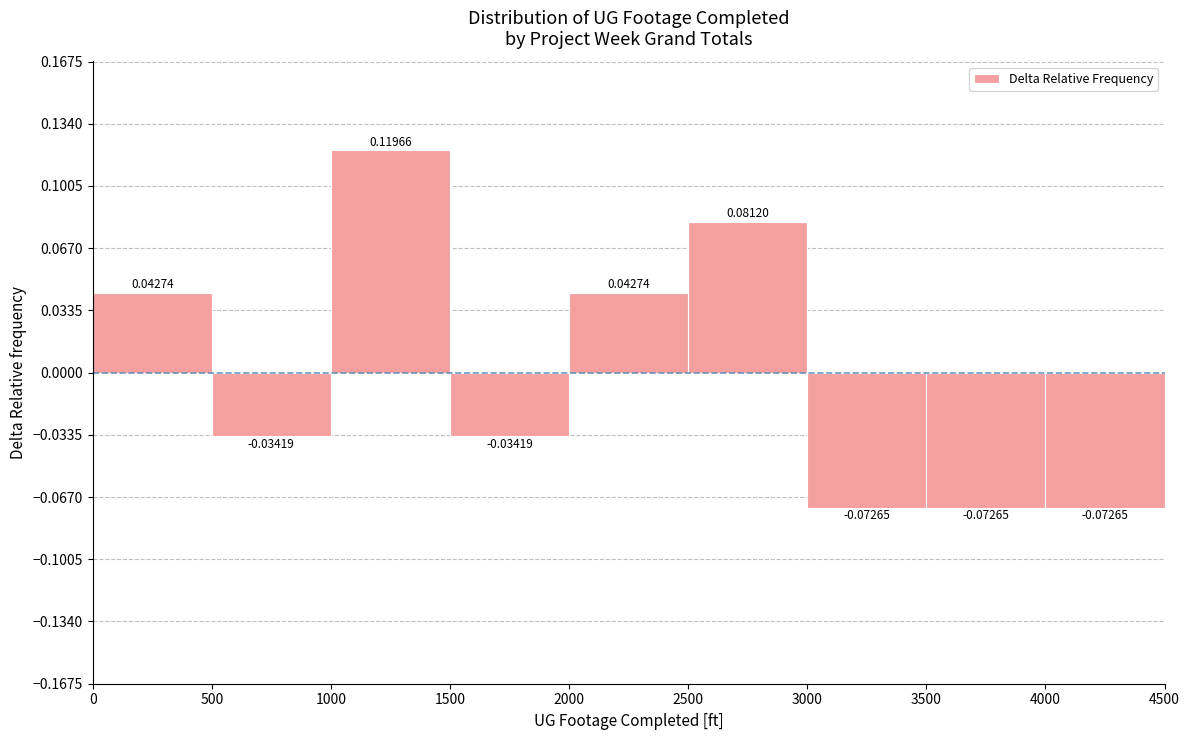

Reading left to right, list every bar in this chart as the range it spans on the x-axis followed by its height.

0 to 500: 0.04274
500 to 1000: -0.03419
1000 to 1500: 0.11966
1500 to 2000: -0.03419
2000 to 2500: 0.04274
2500 to 3000: 0.08120
3000 to 3500: -0.07265
3500 to 4000: -0.07265
4000 to 4500: -0.07265